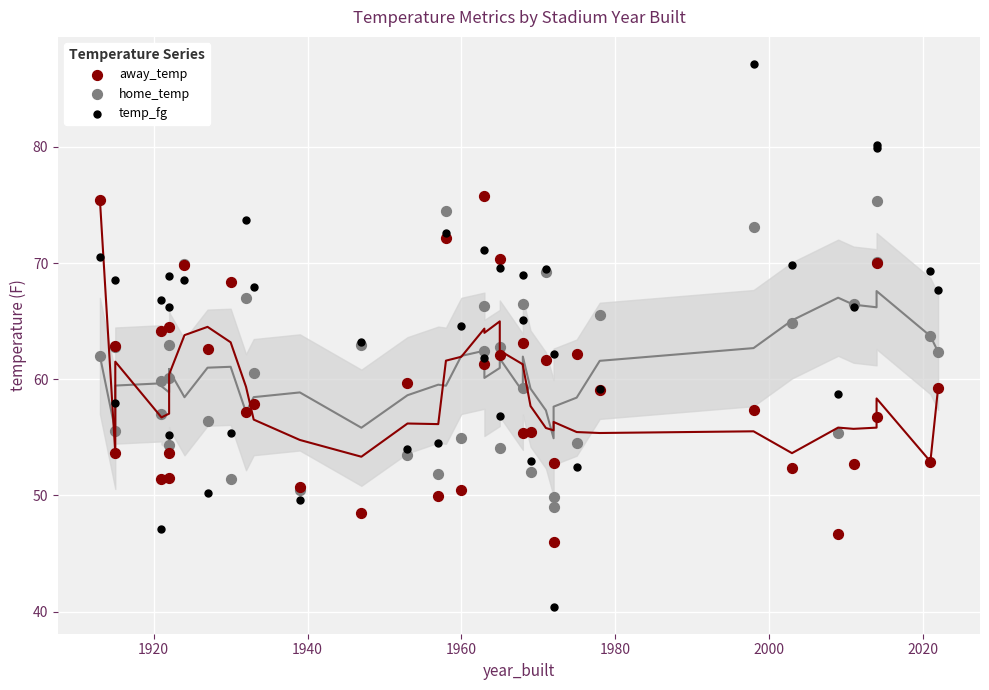

Which series contains the lowest Y value?

temp_fg